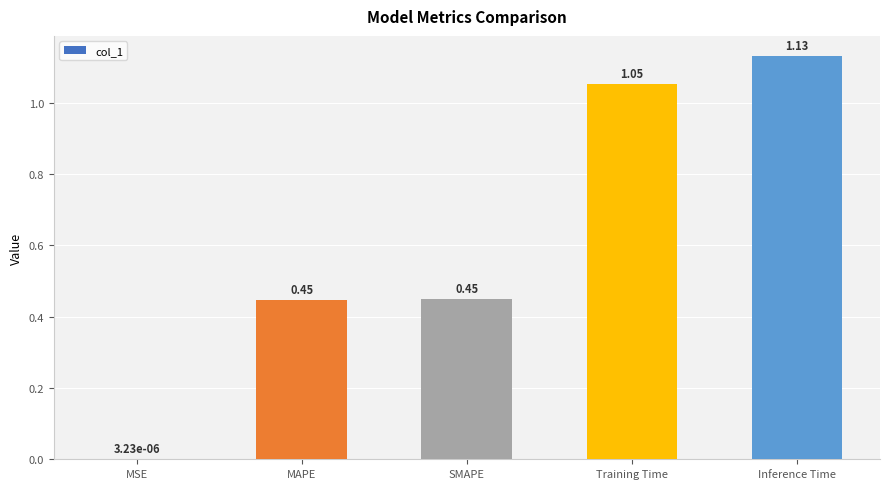

Which category has the highest value across all series?

Inference Time